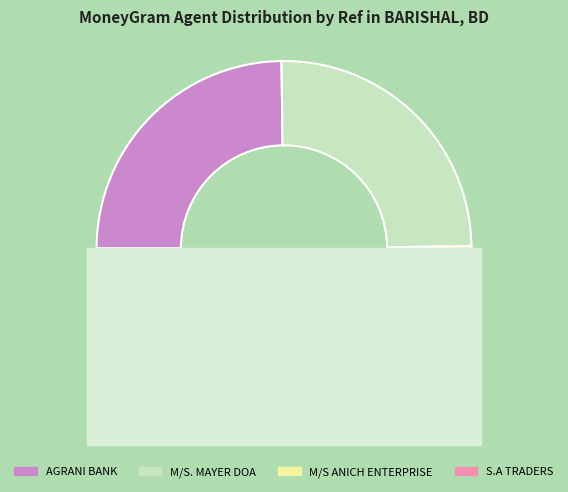

What percentage is NOT represented by M/S. MAYER DOA ENTERPRISE - BARISHAL - M?

75.0%